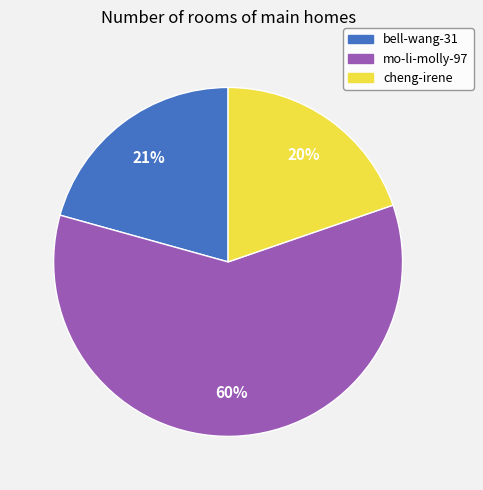

Which slice represents more than half of the pie?

mo-li-molly-97